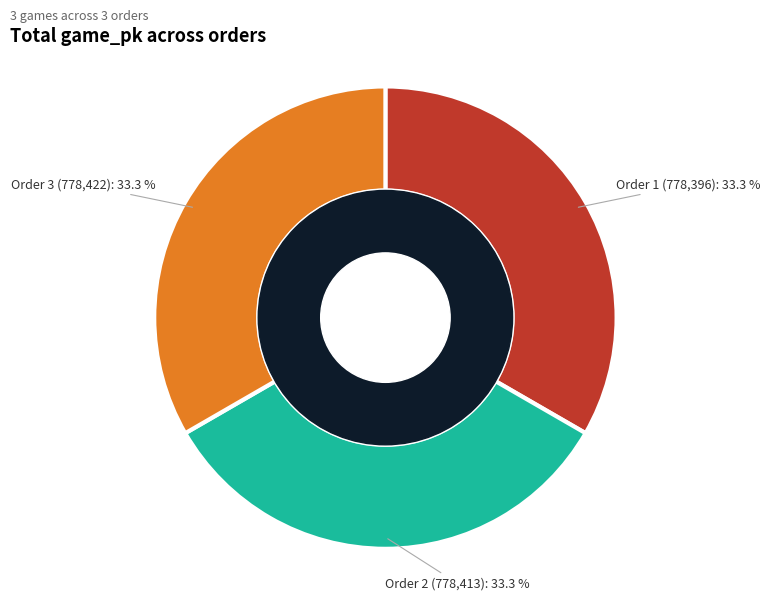

Is there any slice that represents more than half of the pie?

No